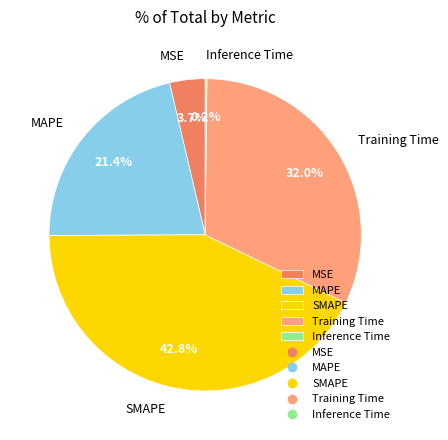

To the nearest percent, what is the difference between the largest and smallest slice percentages?

43%